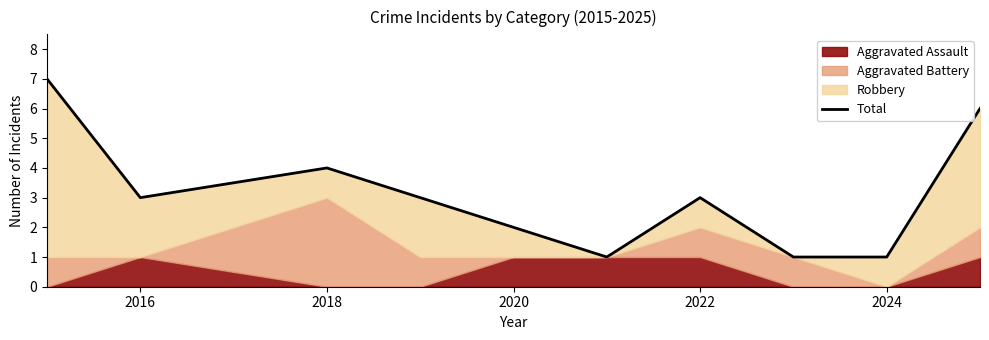

Reading left to right, what are all the values shown in this chart?

7	3	4	3	2	1	3	1	1	6